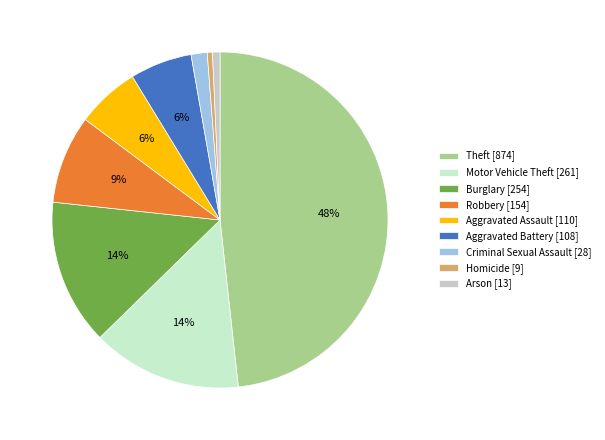

Between Burglary and Arson, which is larger?

Burglary